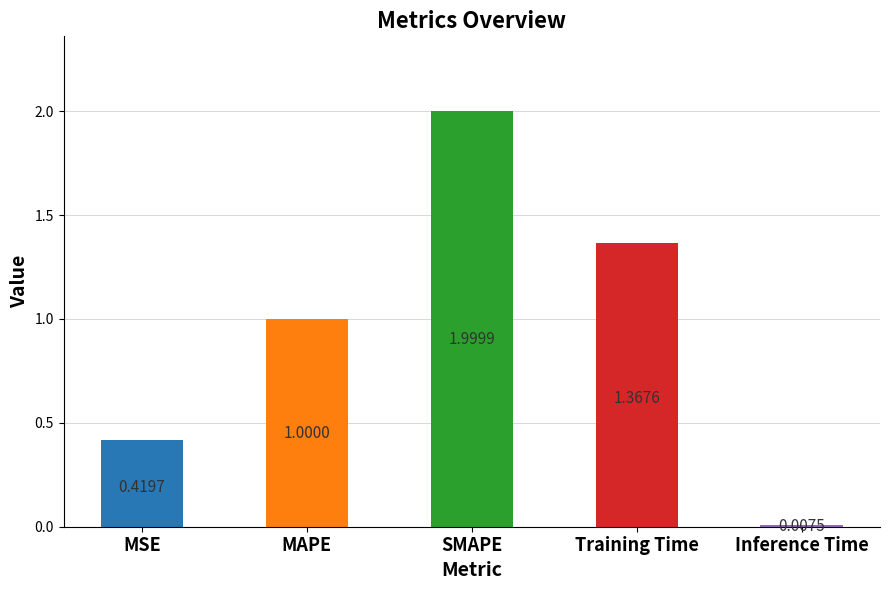

List the labels in order of value, largest first.

SMAPE, Training Time, MAPE, MSE, Inference Time